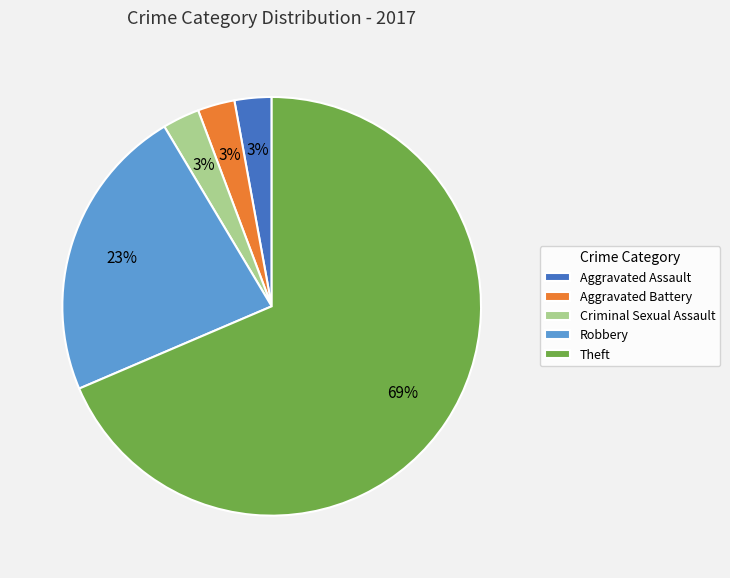

What is the largest slice in the pie chart?

Theft